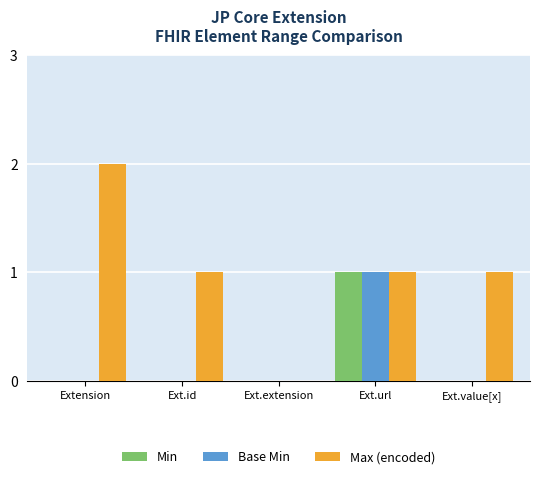

What is the total value across all series at Ext.url?

3